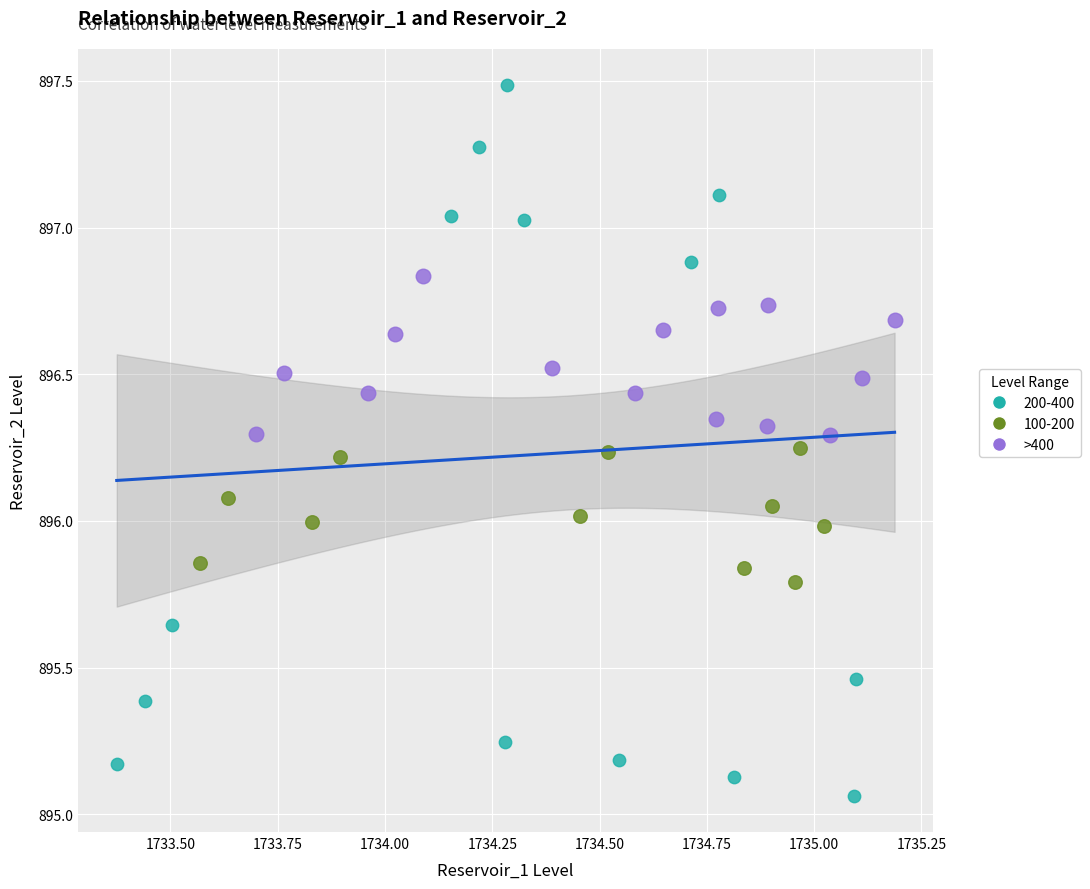

Which series contains the lowest Y value?

200-400